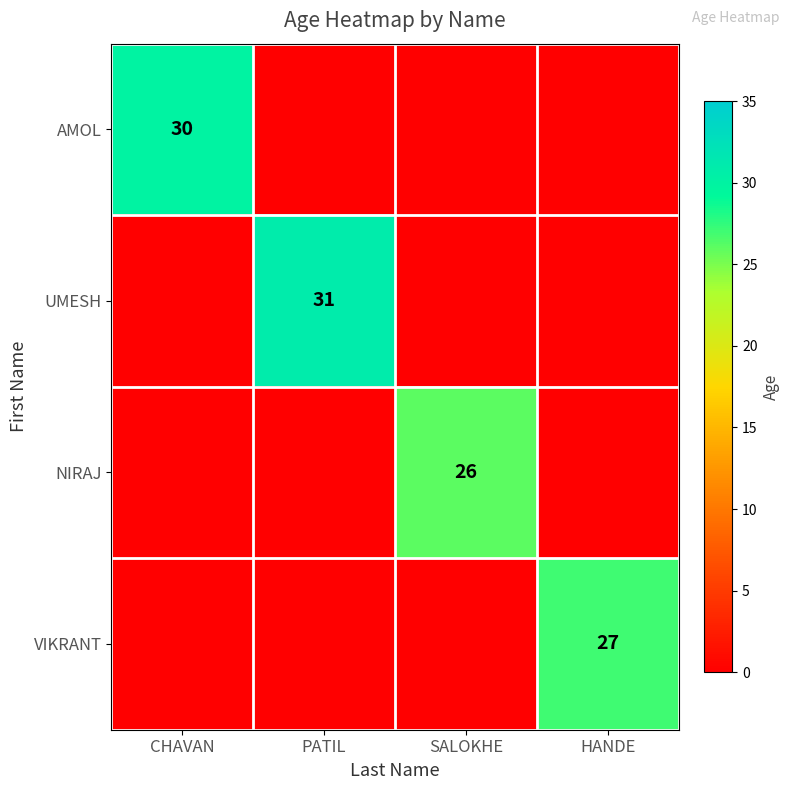

True or false: NIRAJ has a value of 40 at SALOKHE.

False